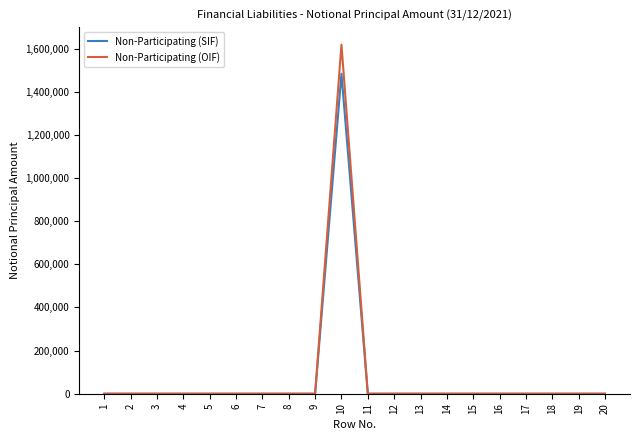

What is the maximum value shown in the chart?

1618800